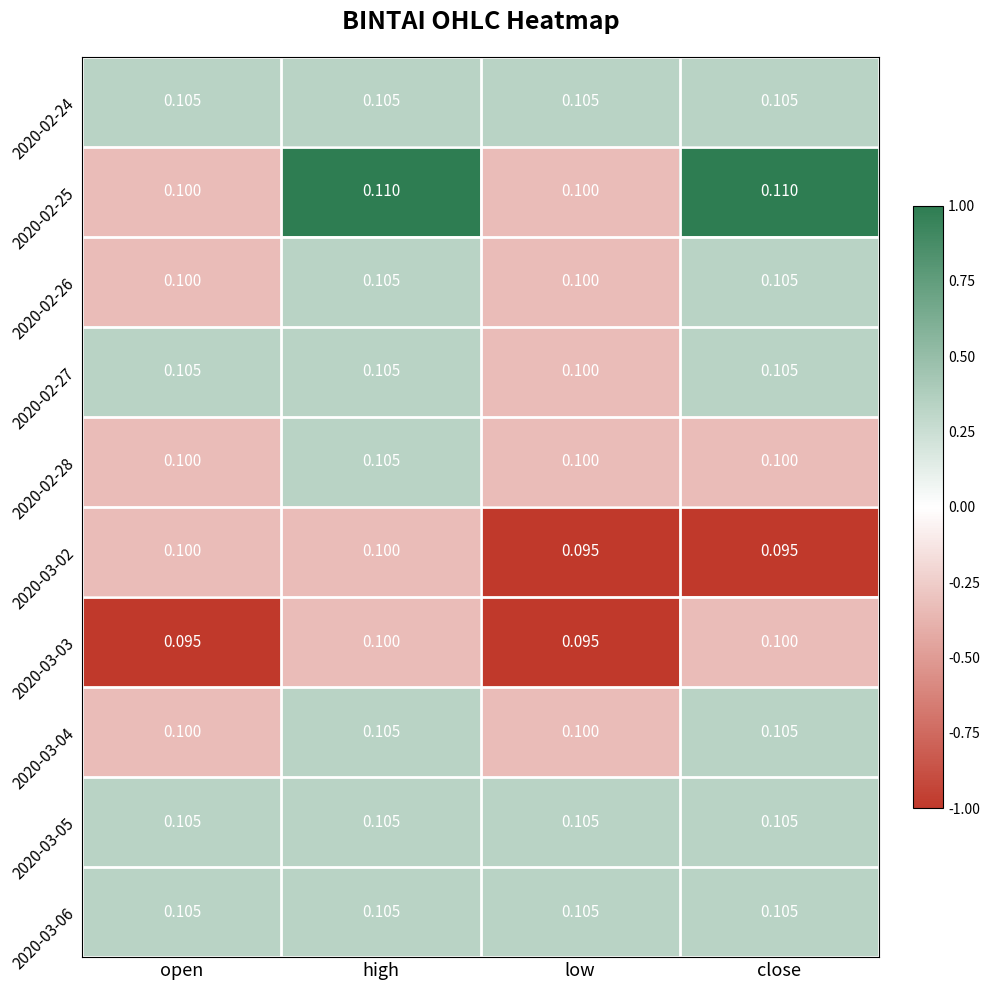

What is the greatest value displayed?

0.1